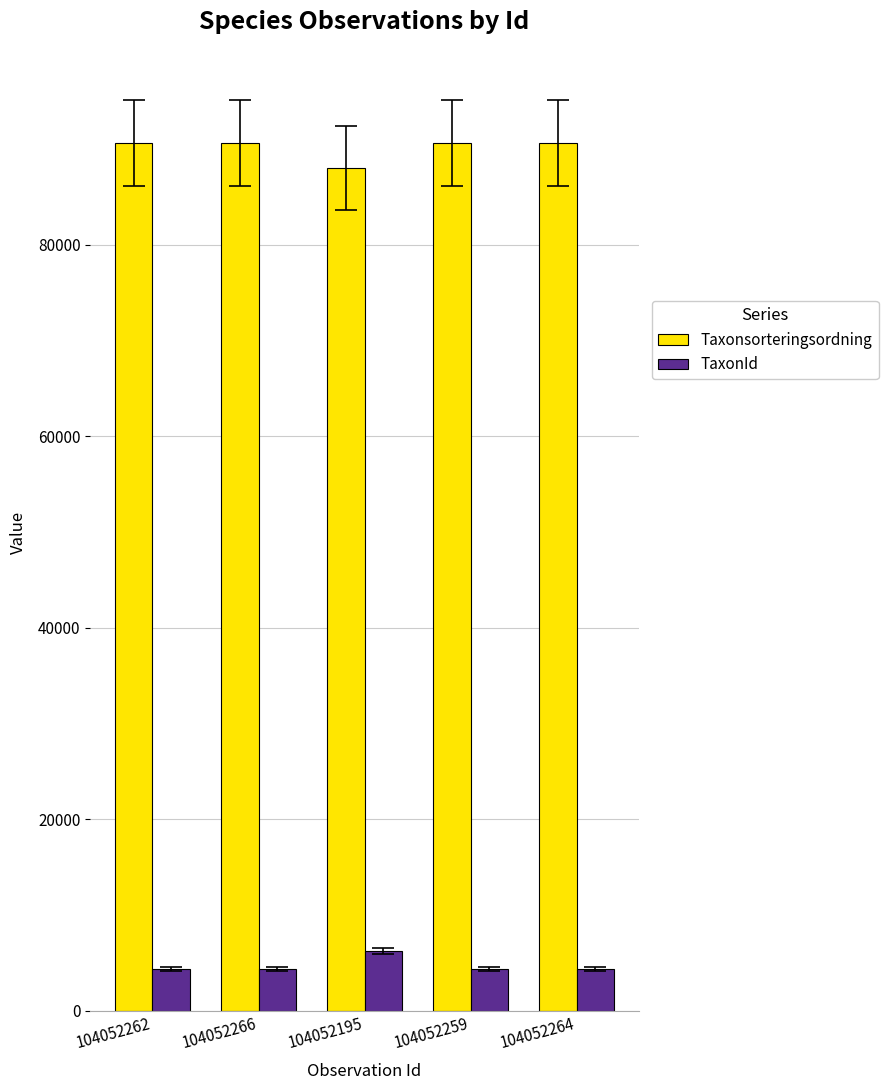

Count the number of categories in the chart.

5